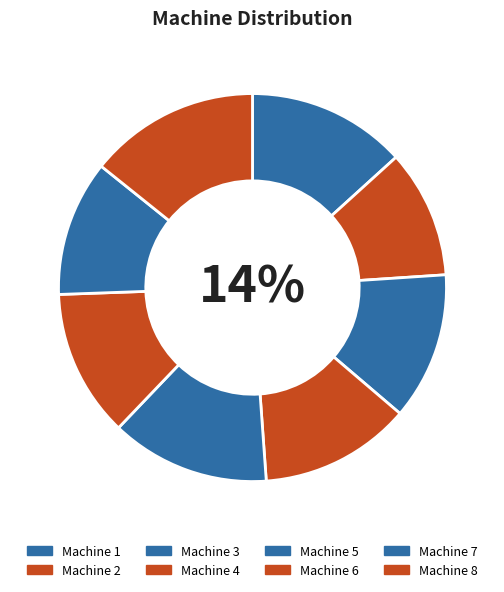

To the nearest percent, what is the average slice percentage?

12%